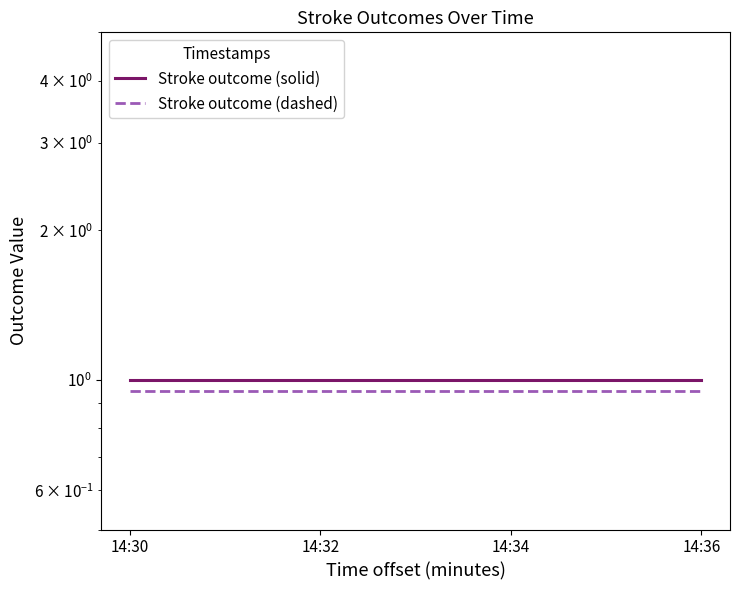

Which series changed the most between 14:30 and 14:34?

Stroke outcome (solid)